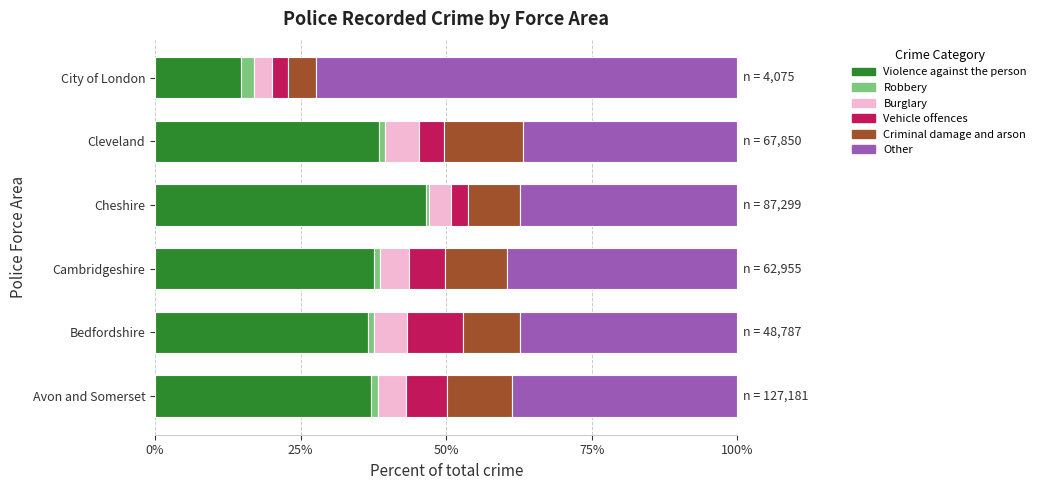

What is the average value of the Violence against the person series?

35.2